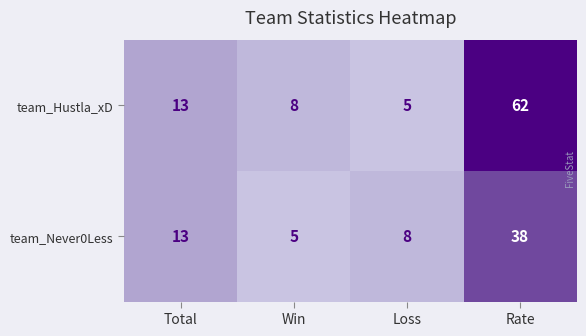

Which has a higher value, Rate or Loss?

Rate